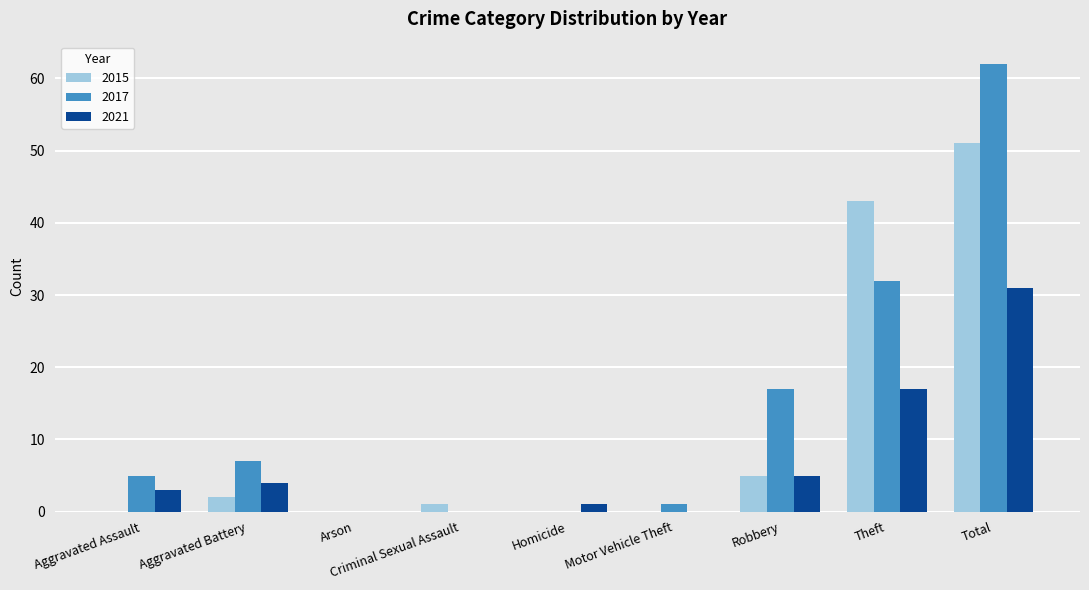

The 2021 series shows 4 at Aggravated Battery. True or false?

True